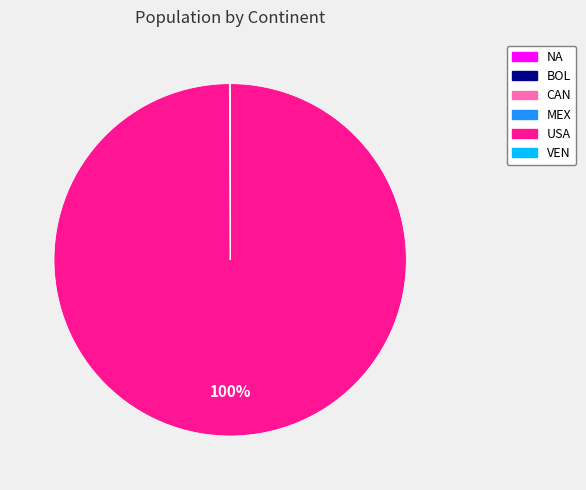

Does USA account for over 50% of the chart?

Yes